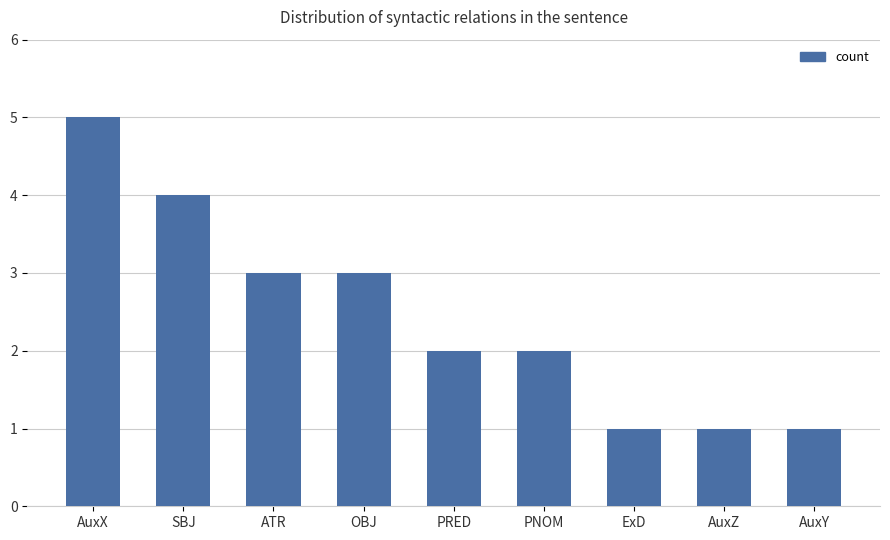

Between PRED and AuxY, which is larger?

PRED